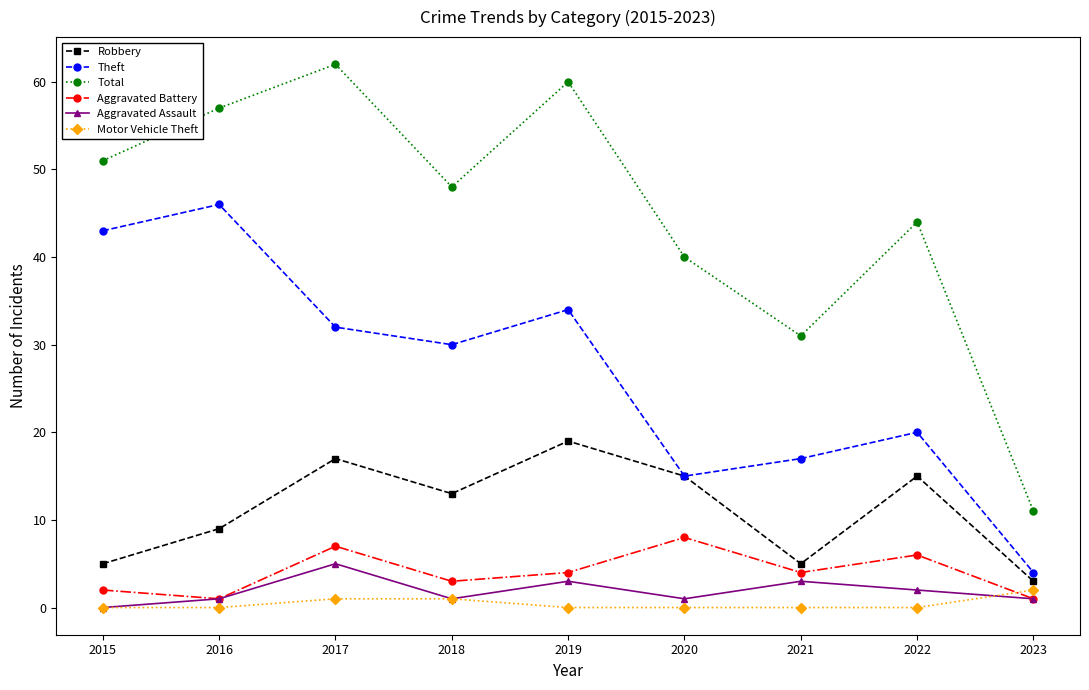

What is the sum of all Aggravated Battery values?

36